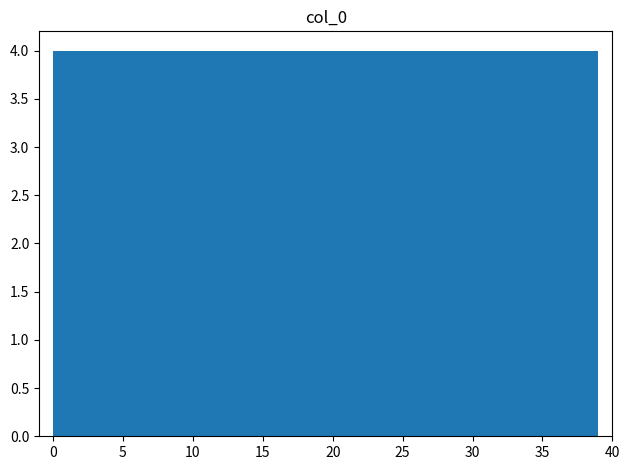

Reading left to right, transcribe this chart: for each bar, give the range it covers on the x-axis and its height. Neither the bar edges nor the heights are printed on the chart, so give them approximately, as read against the axes.

0.0 to 3.9: 4
3.9 to 7.8: 4
7.8 to 11.7: 4
11.7 to 15.6: 4
15.6 to 19.5: 4
19.5 to 23.4: 4
23.4 to 27.3: 4
27.3 to 31.2: 4
31.2 to 35.1: 4
35.1 to 39.0: 4